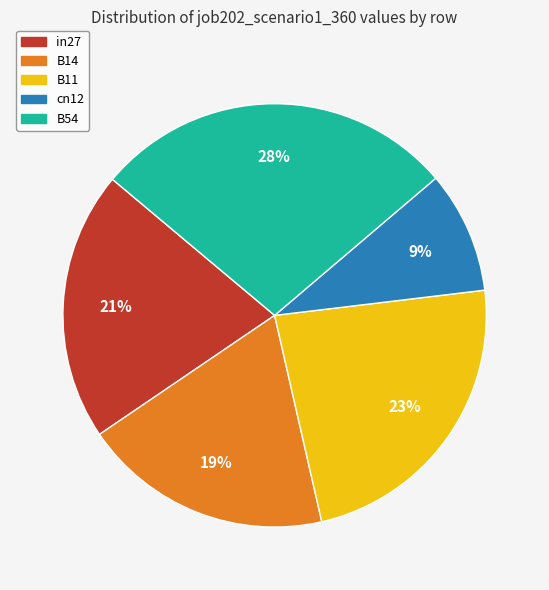

The B11 slice represents 23% of the pie. True or false?

True